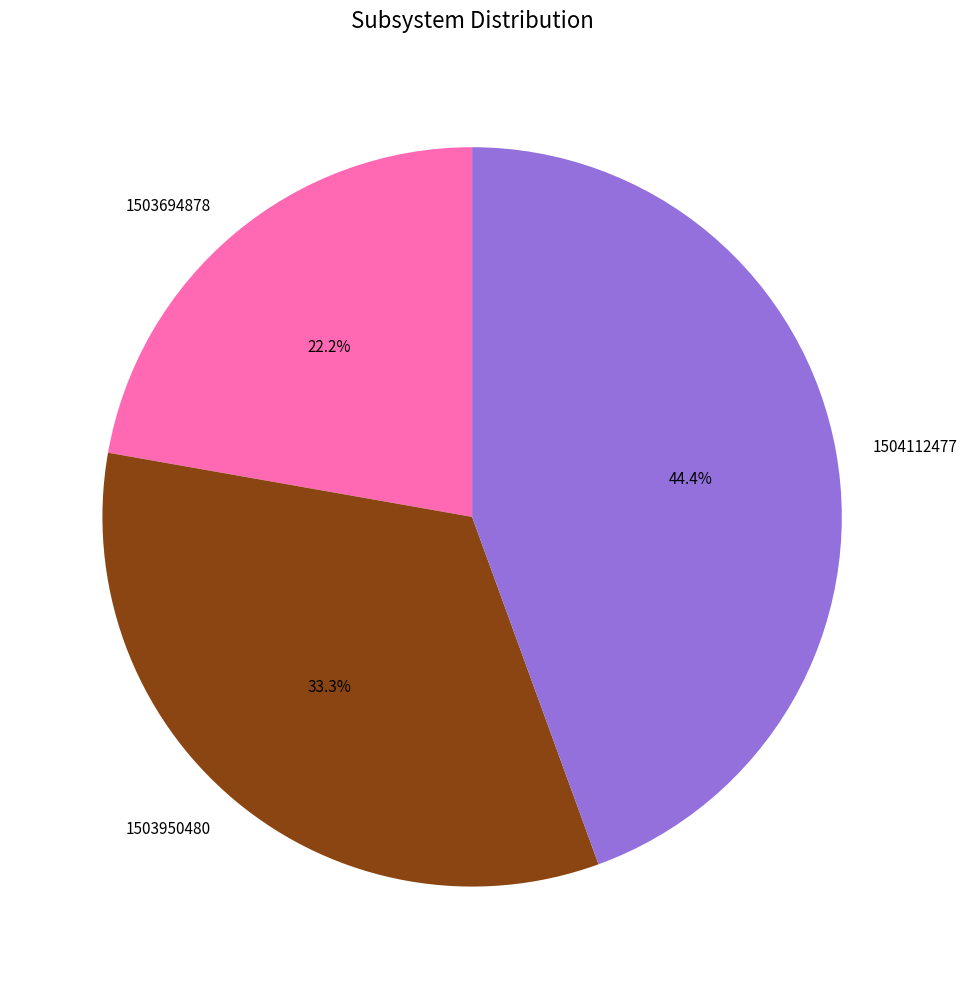

Which has a higher value, 1504112477 or 1503694878?

1504112477